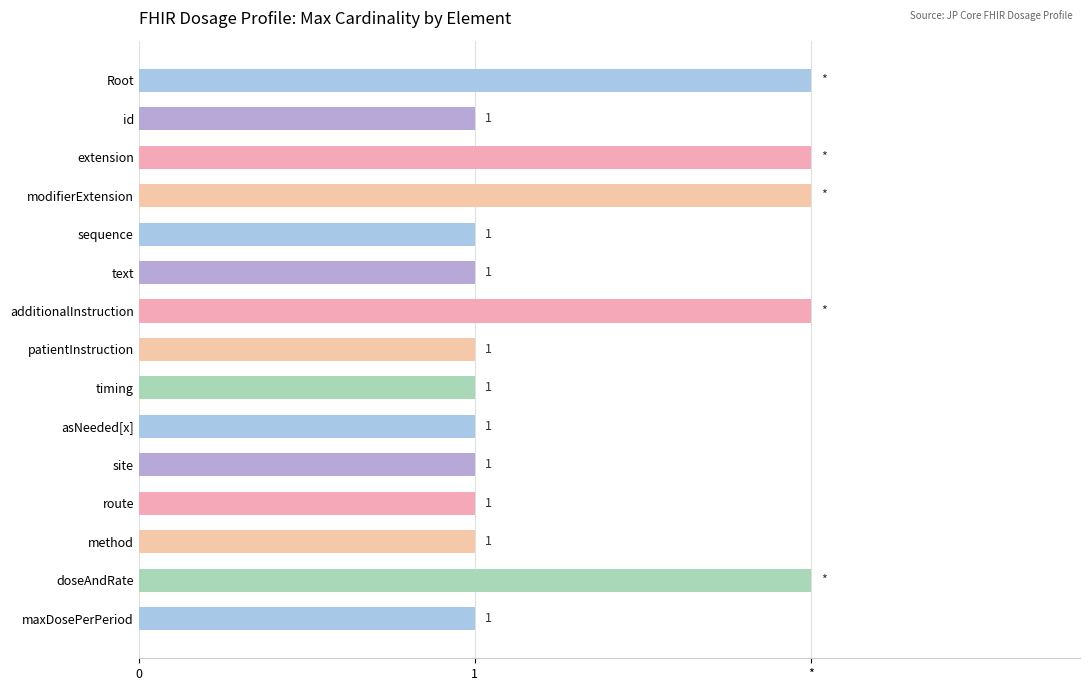

Are the bars horizontal?

Yes